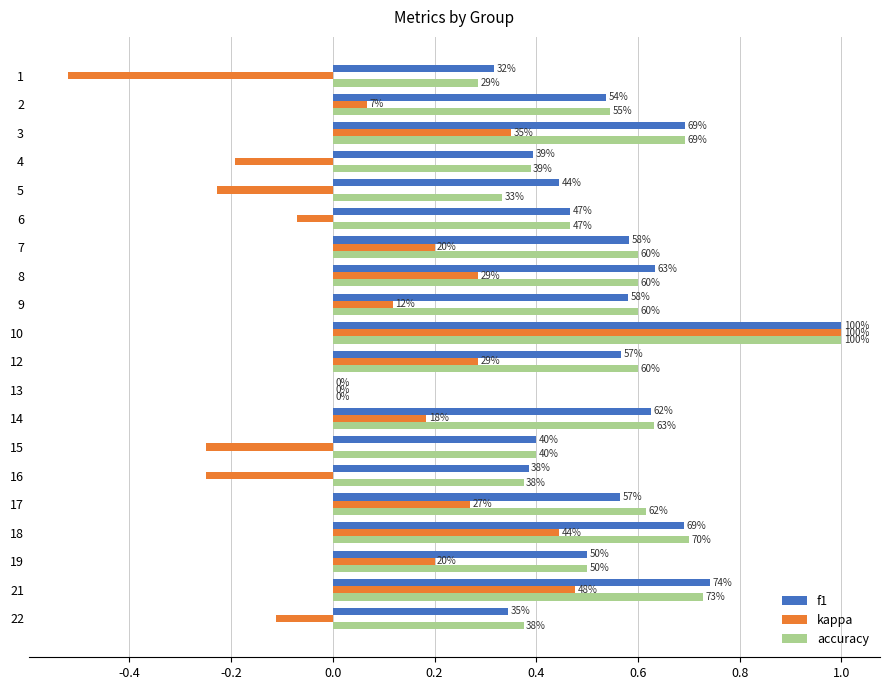

What are all the series names shown in the legend?

f1, kappa, accuracy